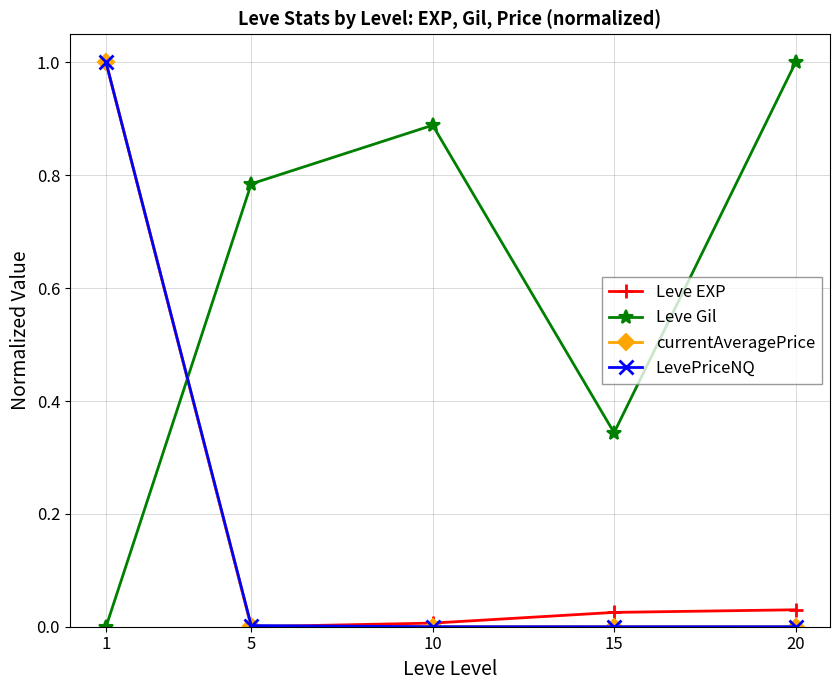

Is the value of LevePriceNQ at 1 greater than the value of Leve Gil at 15?

Yes